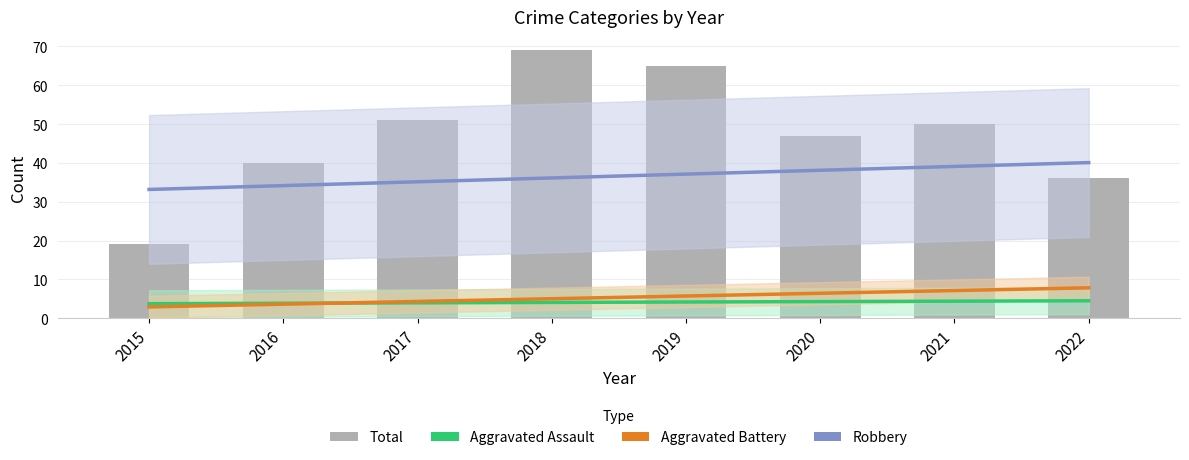

Reading left to right, what are all the values shown in this chart?

Aggravated Assault: 2015=3.7	2016=3.9	2017=4.0	2018=4.1	2019=4.2	2020=4.3	2021=4.4	2022=4.5
Aggravated Battery: 2015=2.9	2016=3.6	2017=4.3	2018=5.0	2019=5.7	2020=6.4	2021=7.1	2022=7.8
Robbery: 2015=33.2	2016=34.2	2017=35.1	2018=36.1	2019=37.1	2020=38.1	2021=39.1	2022=40.1
Total: 2015=19.0	2016=40.0	2017=51.0	2018=69.0	2019=65.0	2020=47.0	2021=50.0	2022=36.0